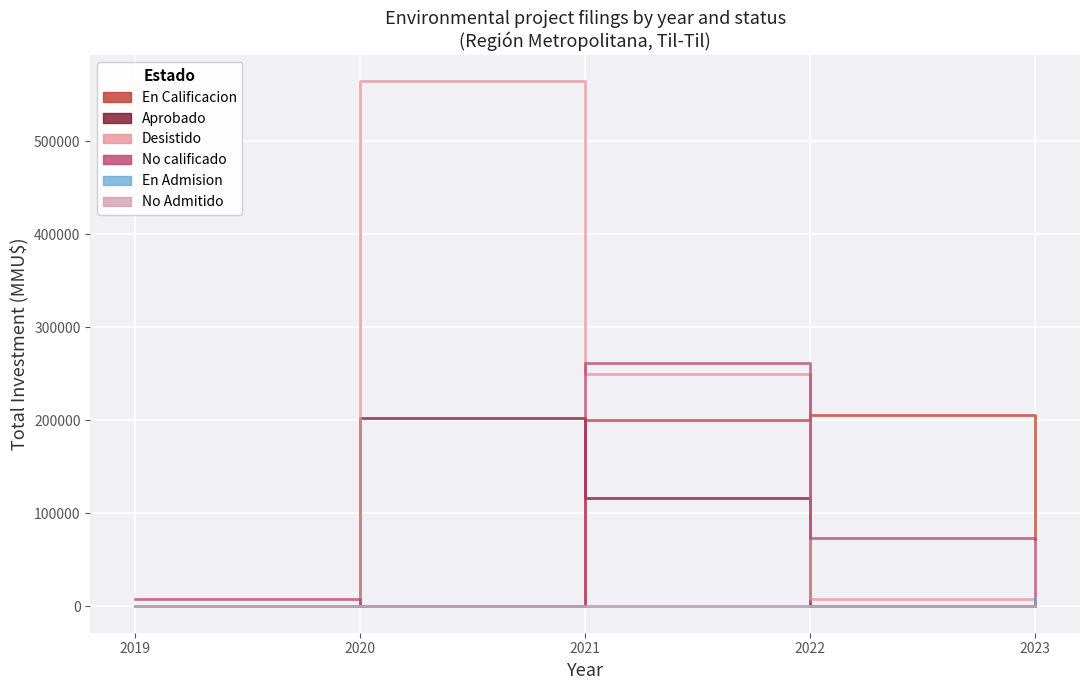

Is it true that No calificado equals 169333 at 2023?

False